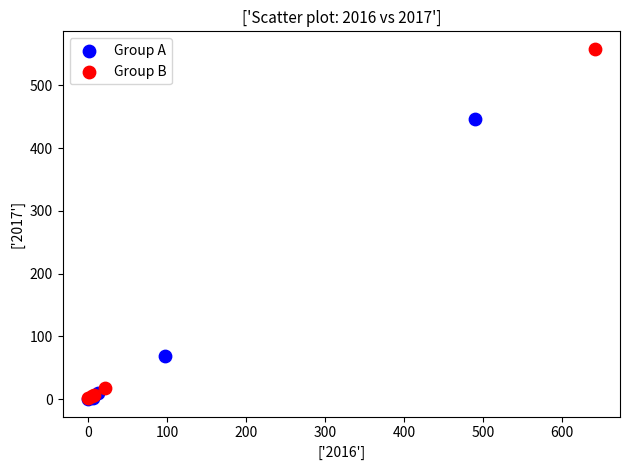

What are all the series names shown in the legend?

Group A, Group B